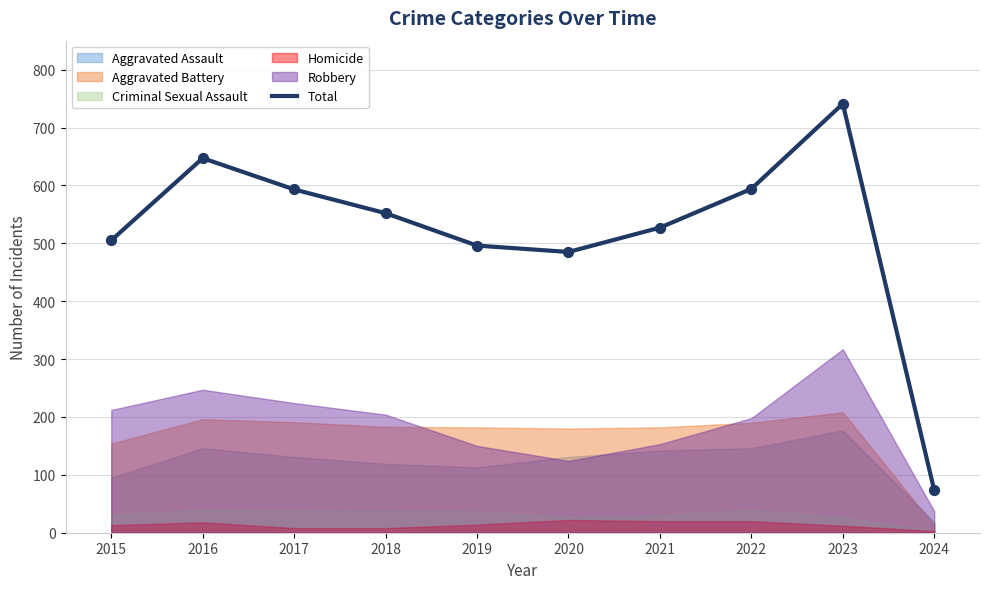

What is the change in value from 2019 to 2020?

-11